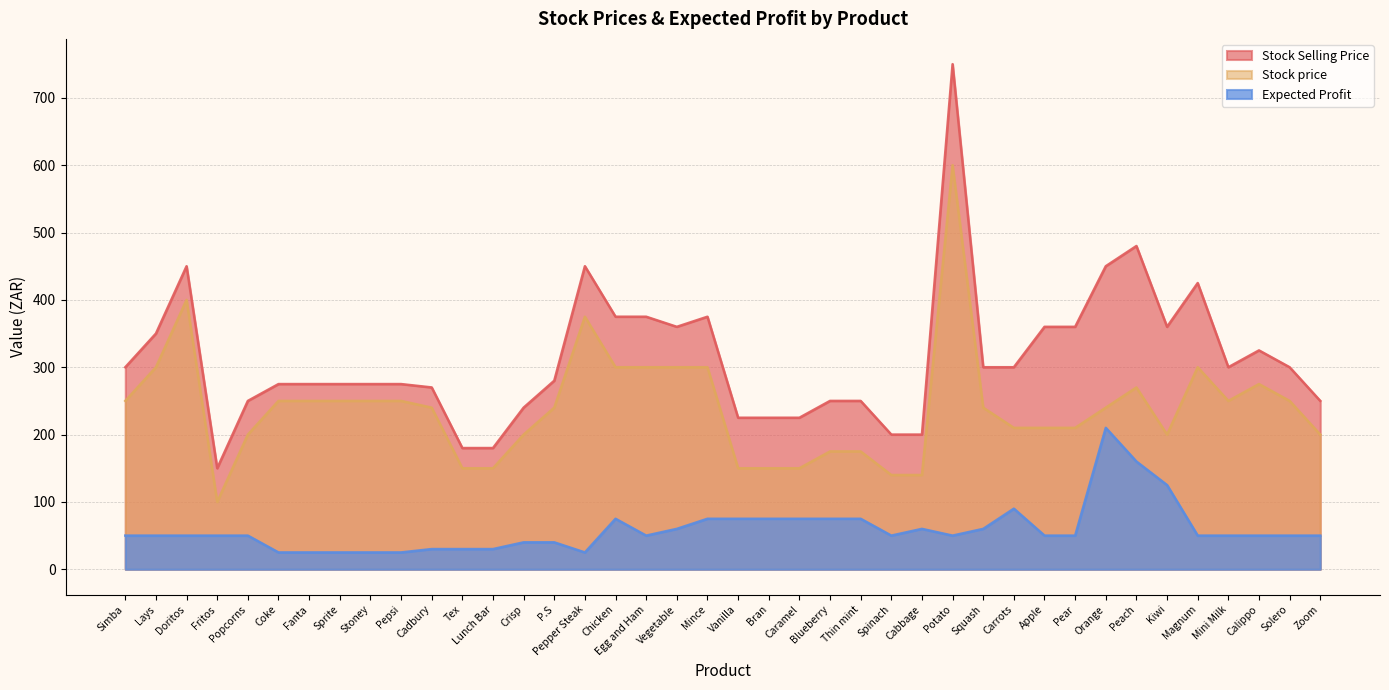

Does the chart display data point markers on the line(s)?

No